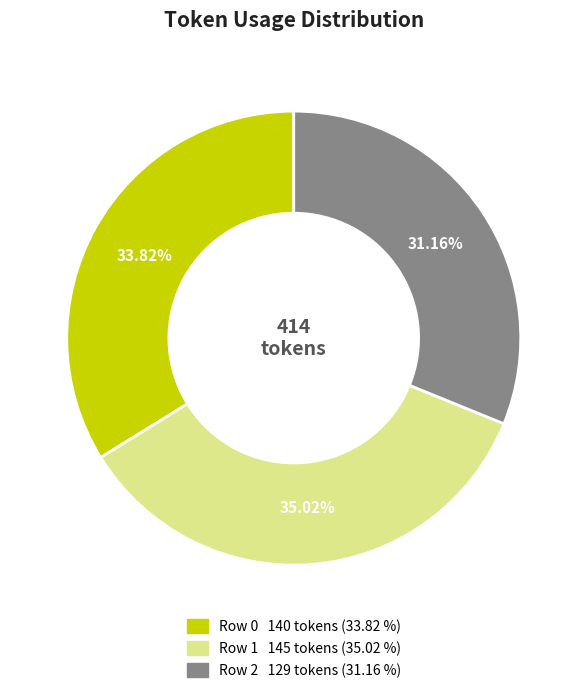

Is there a majority slice in this chart?

No